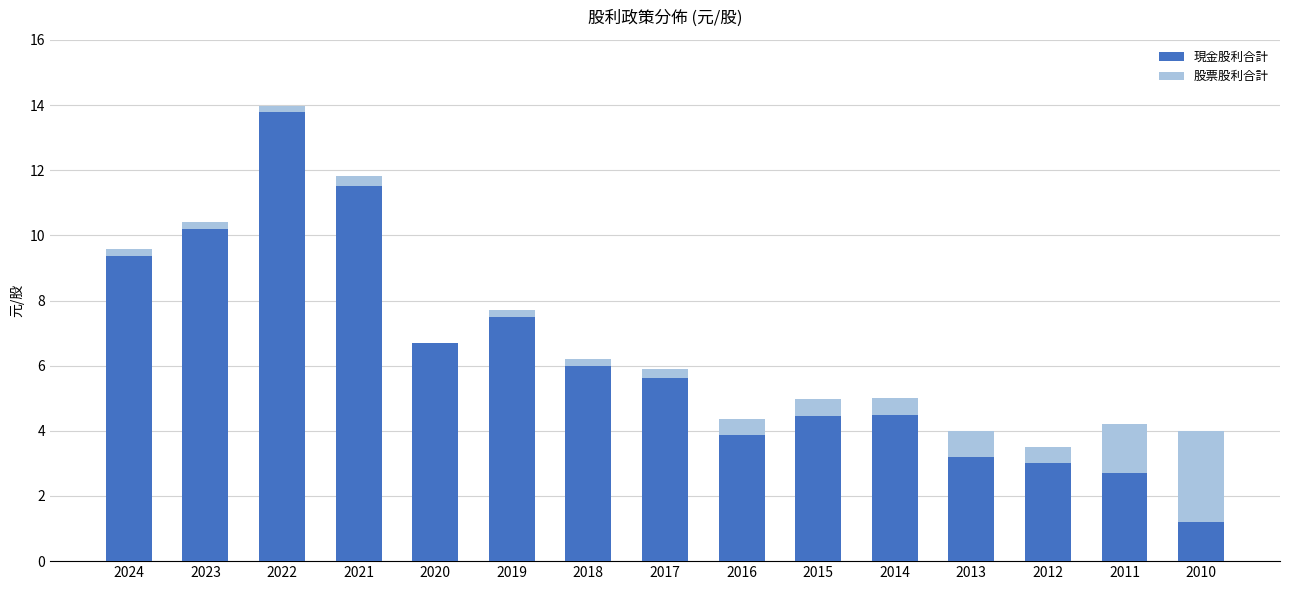

True or false: 現金股利合計 has a value of 7.5 at 2019.

True